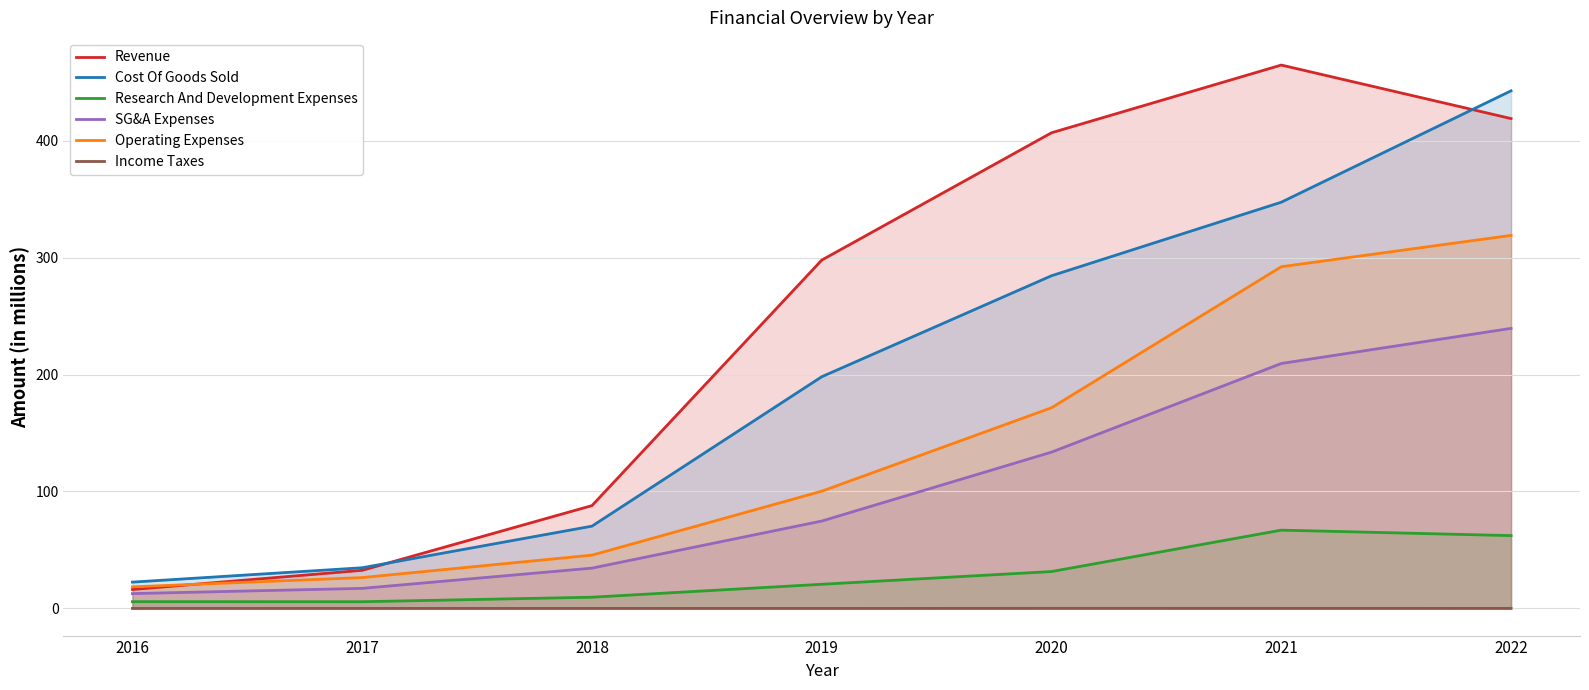

What is the difference between the maximum and minimum values in the Research And Development Expenses series?

61.2